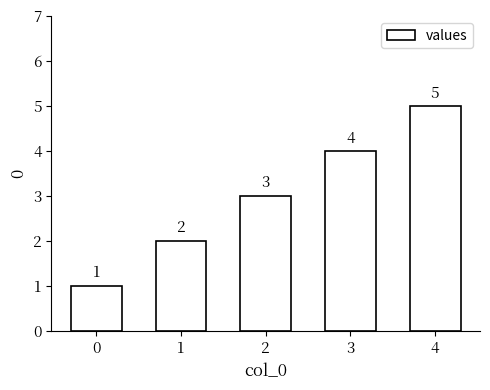

What is the sum of all values?

15